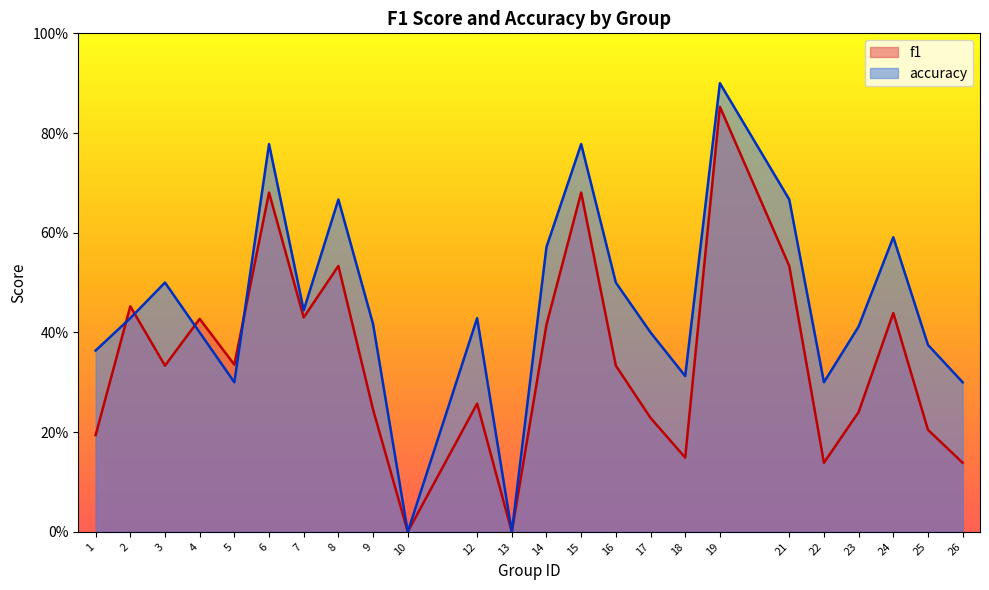

Reading left to right, extract all data points from this chart.

f1: 0.2	0.5	0.3	0.4	0.3	0.7	0.4	0.5	0.2	0.0	0.3	0.0	0.4	0.7	0.3	0.2	0.1	0.9	0.5	0.1	0.2	0.4	0.2	0.1
accuracy: 0.4	0.4	0.5	0.4	0.3	0.8	0.4	0.7	0.4	0.0	0.4	0.0	0.6	0.8	0.5	0.4	0.3	0.9	0.7	0.3	0.4	0.6	0.4	0.3